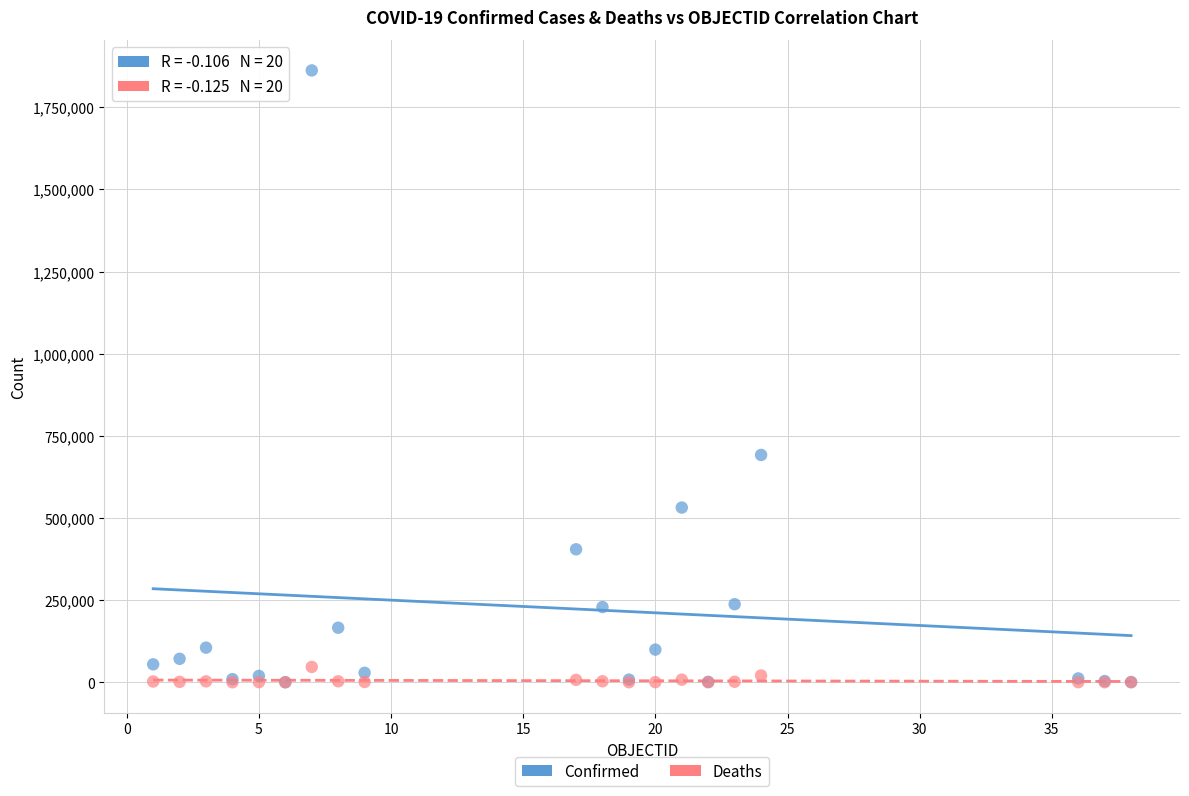

In the Confirmed series, what Y value is closest to 931193?

691854